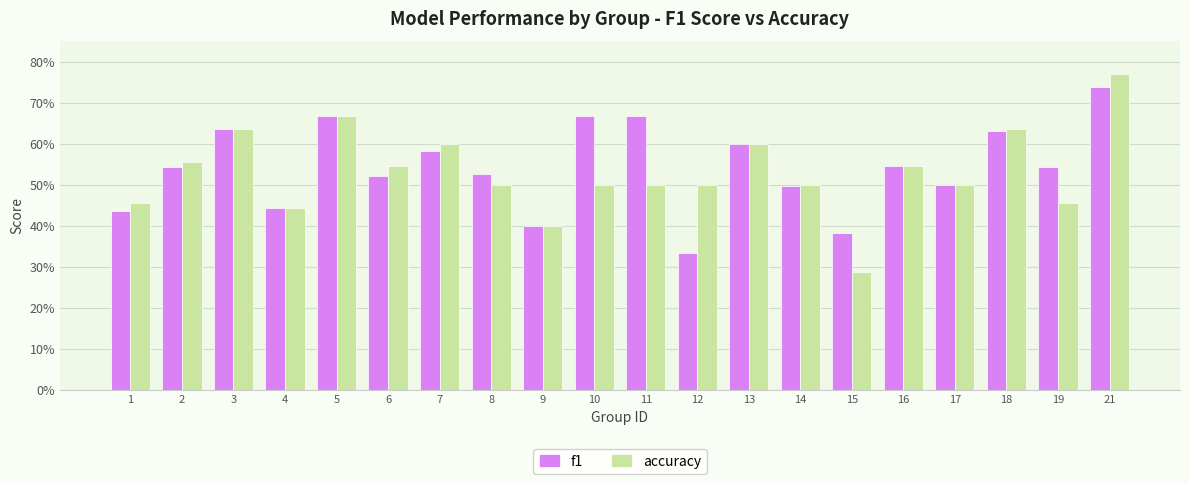

List the series in order of their overall mean, lowest first.

accuracy, f1